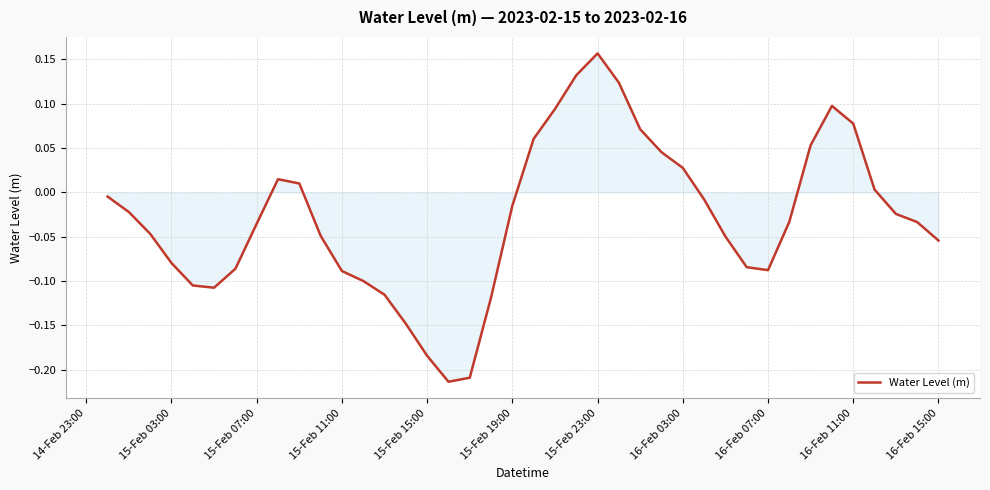

What is the difference between the maximum and minimum values?

0.4